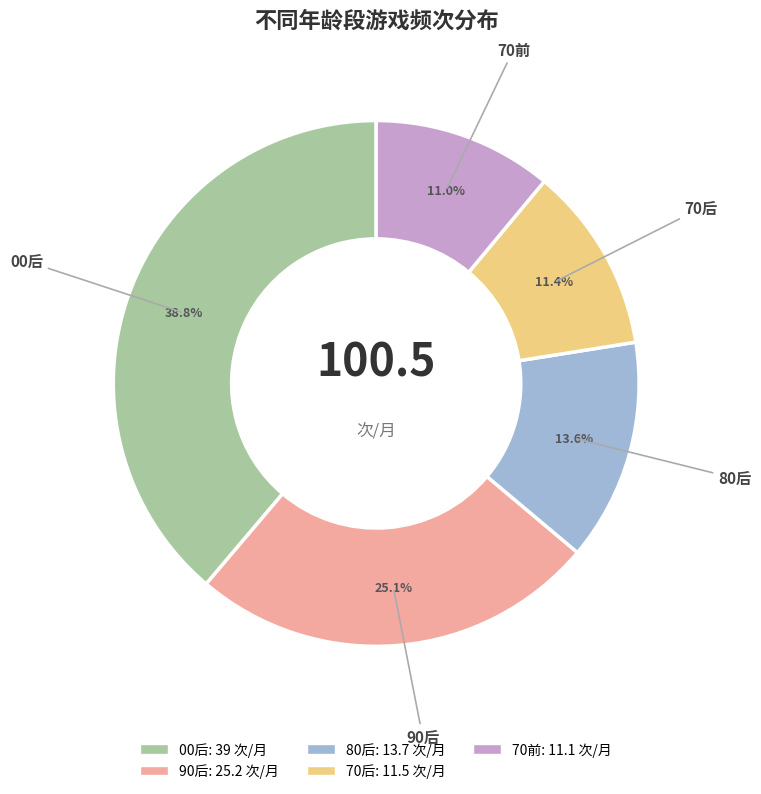

Count the number of slices in the pie.

5